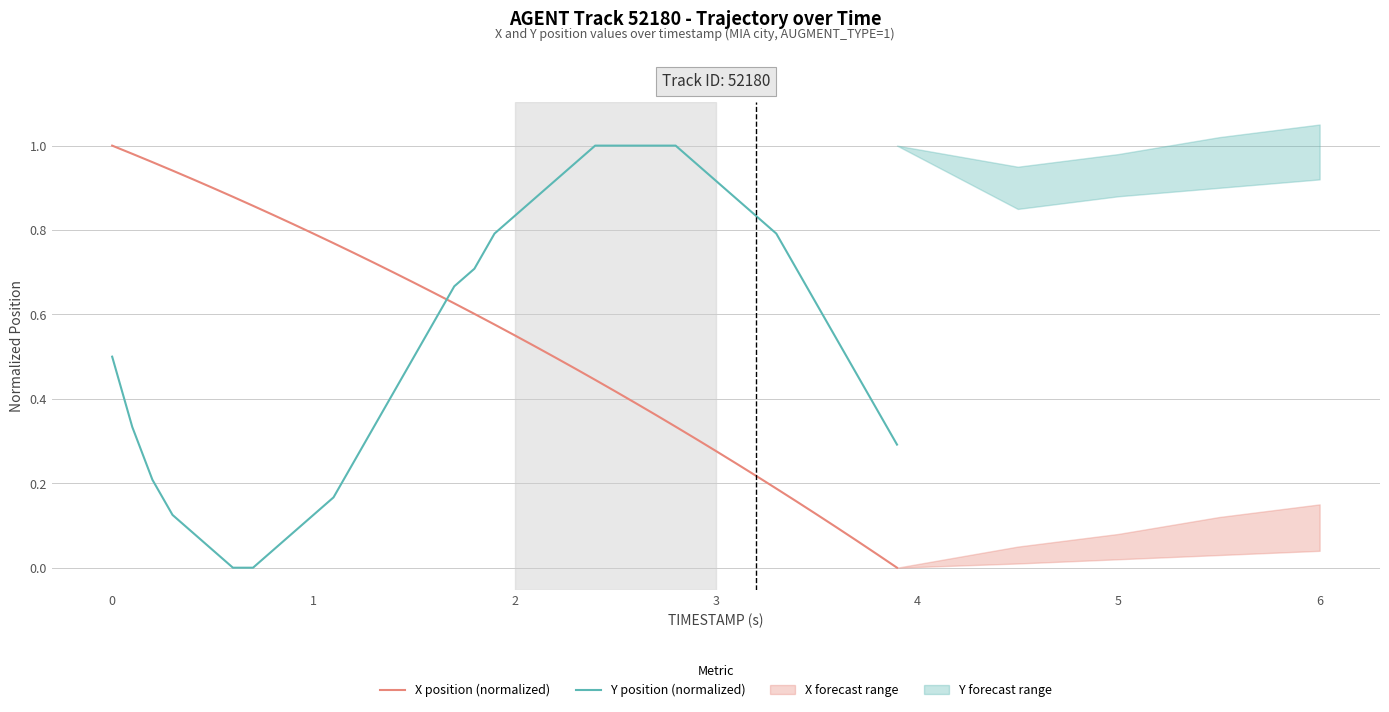

How many intersections are there between X position (normalized) and Y position (normalized)?

1